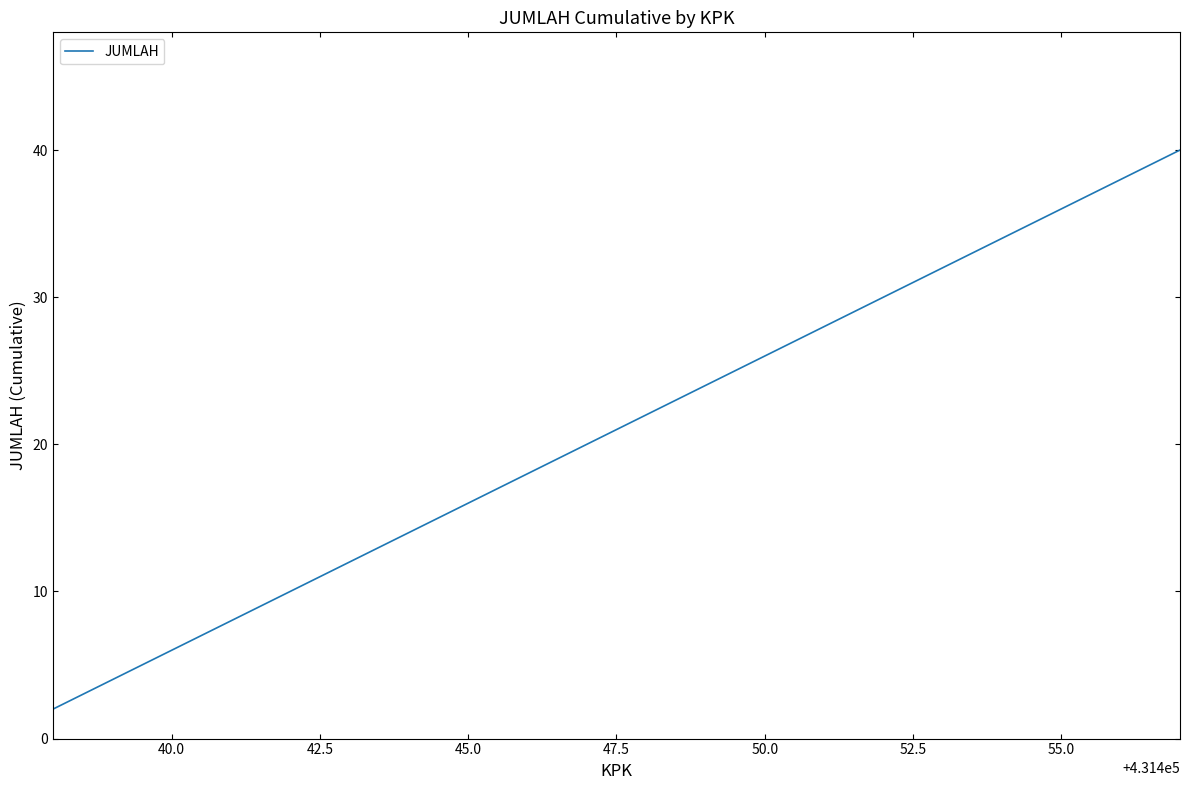

What is the difference between the maximum and minimum values?

38